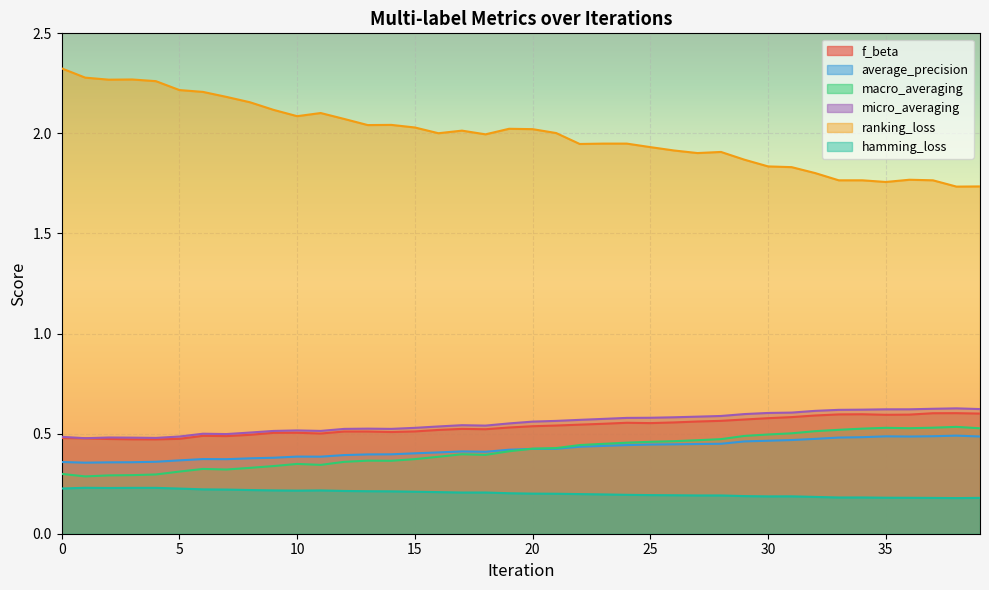

Does the chart display data point markers on the line(s)?

No